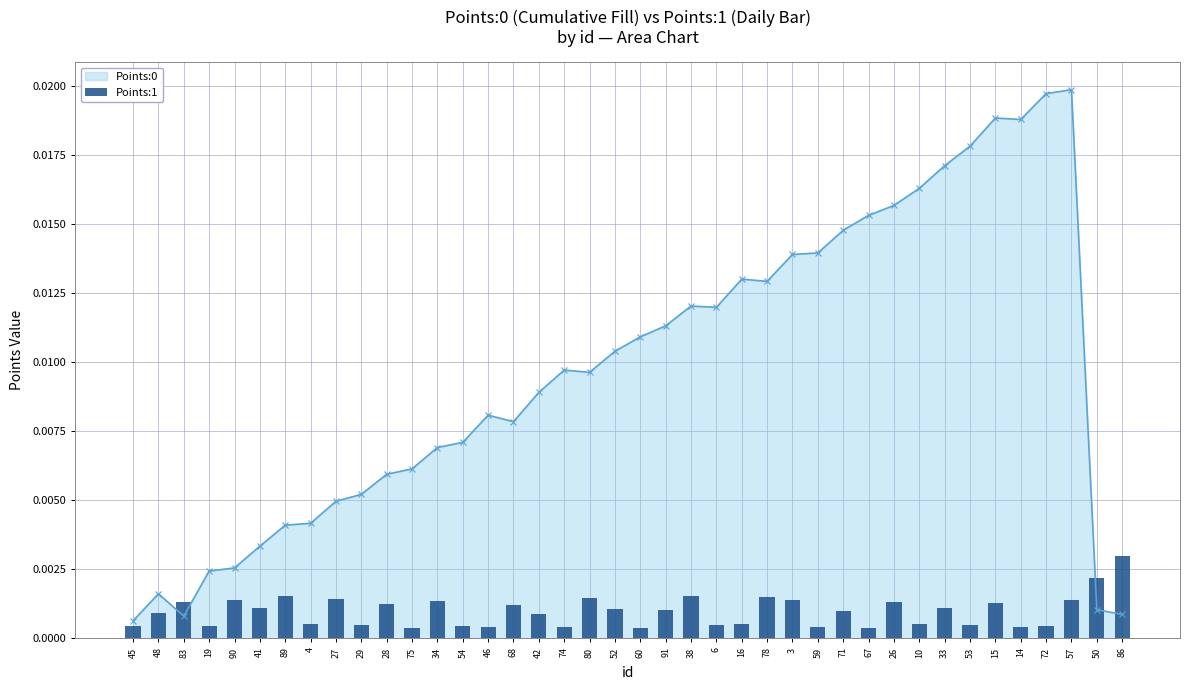

True or false: Points:0 has more than 0 points higher than both neighbors.

True